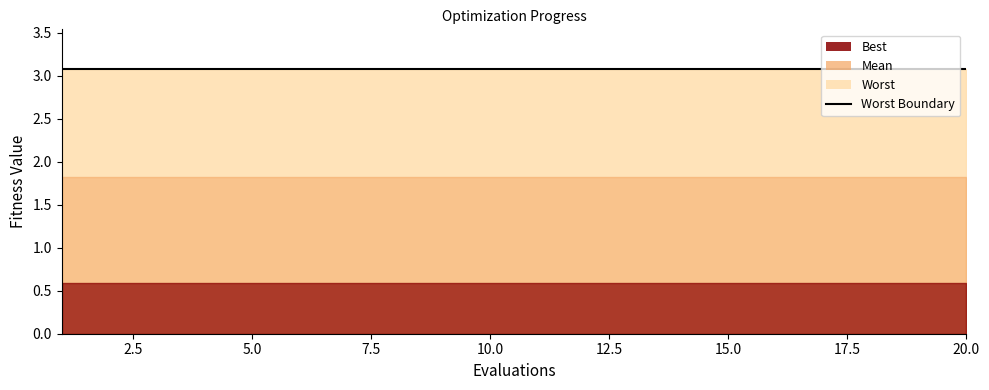

True or false: worst and mean cross at least once.

False